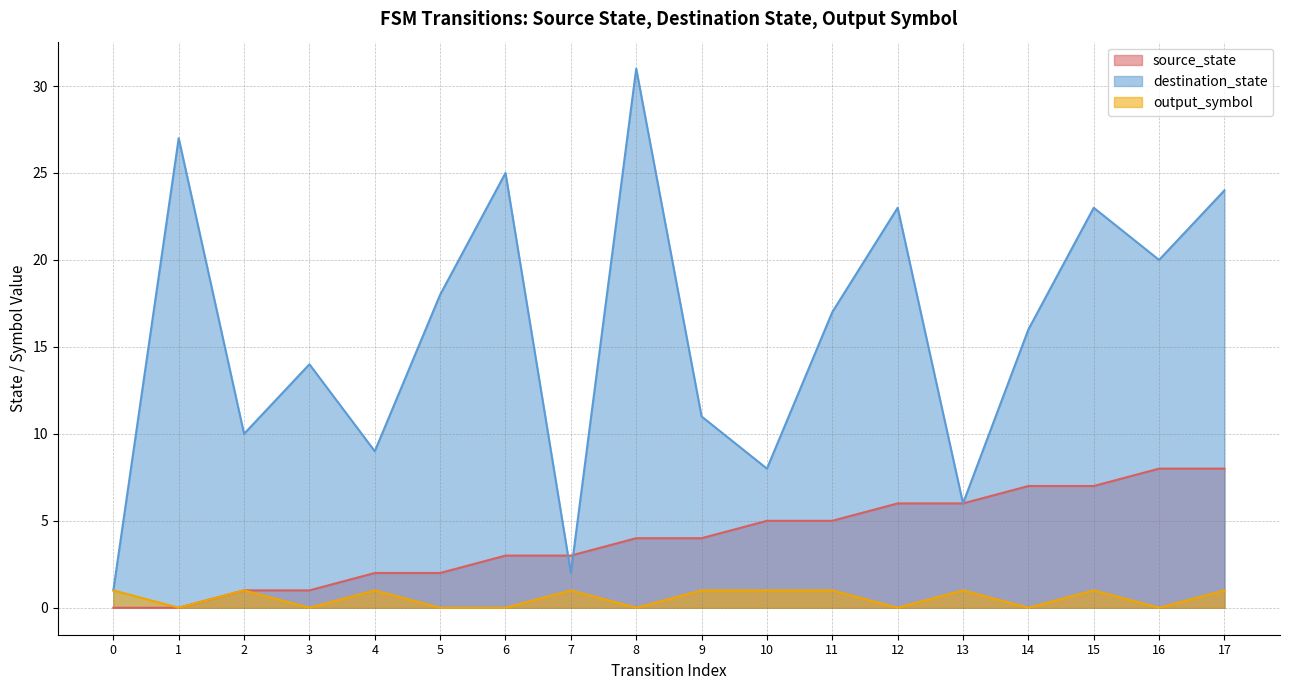

How many data points in source_state are above 4?

8